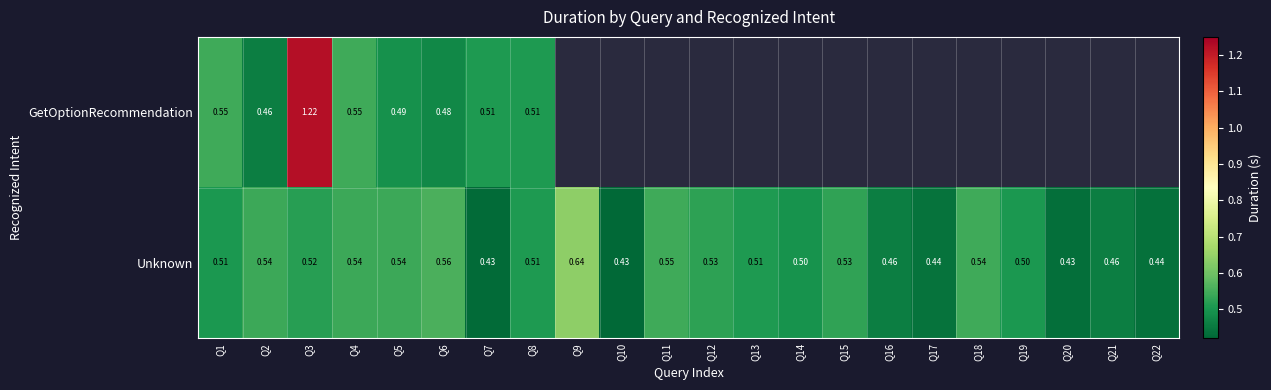

How many categories are shown in the chart?

22